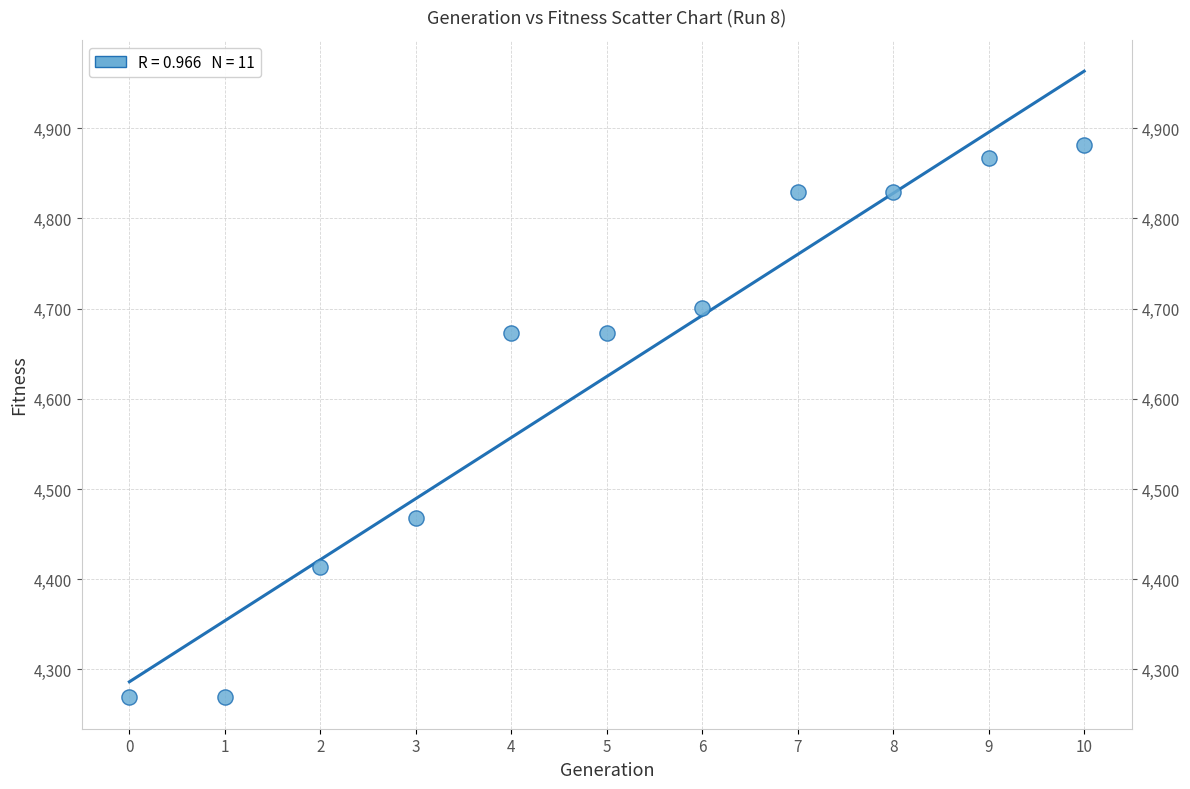

What is the average Y value?

4625